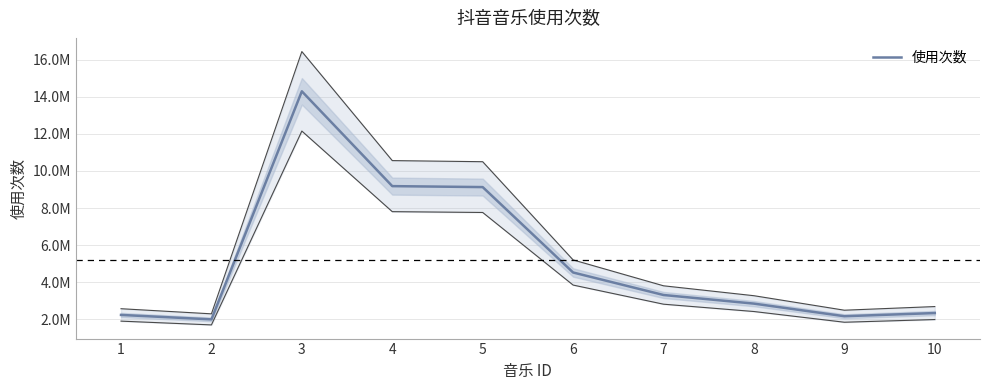

Which has a higher value, 7 or 3?

3